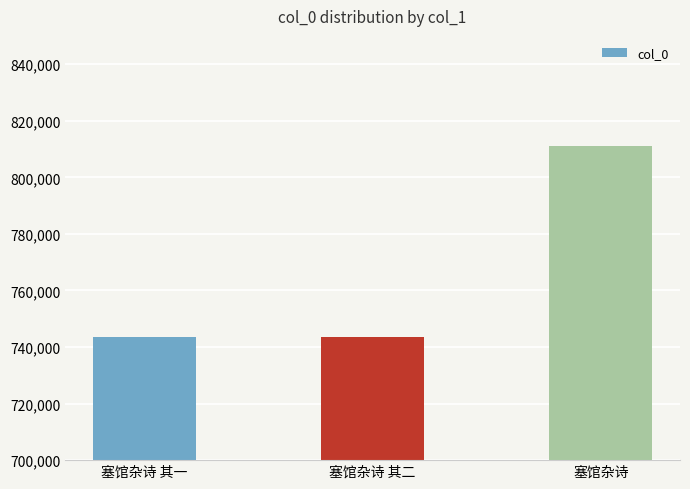

Does the chart contain stacked bars?

No